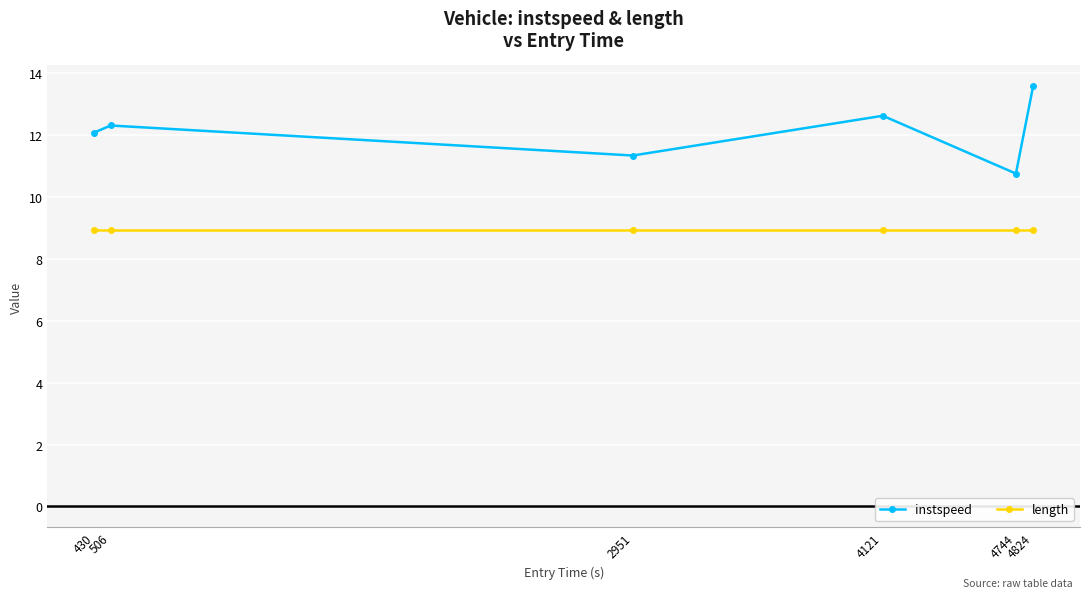

What is the sum of the length values at 4121 and 2951?

17.9